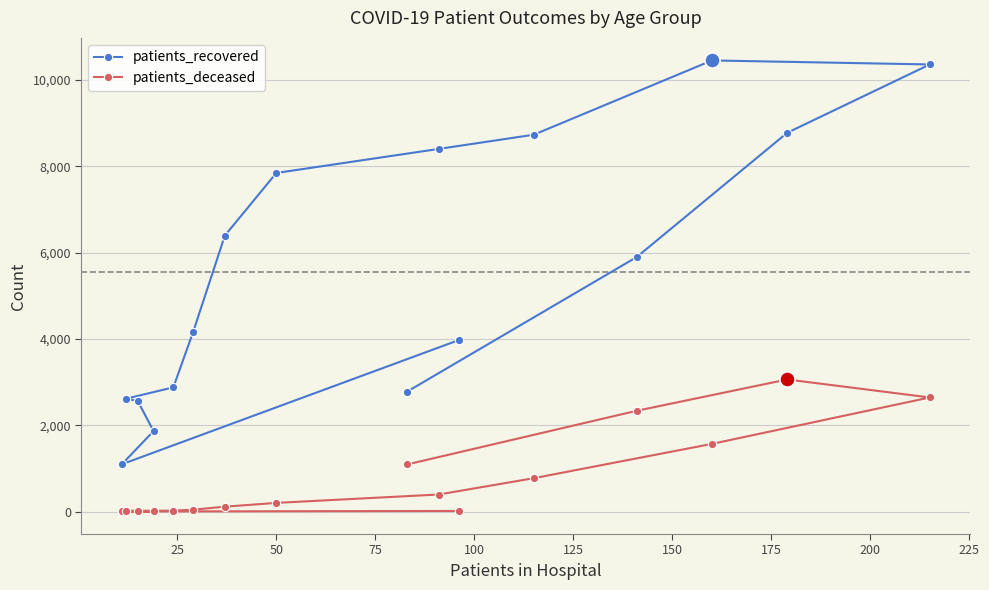

At how many categories does at least one series exceed 9936?

2